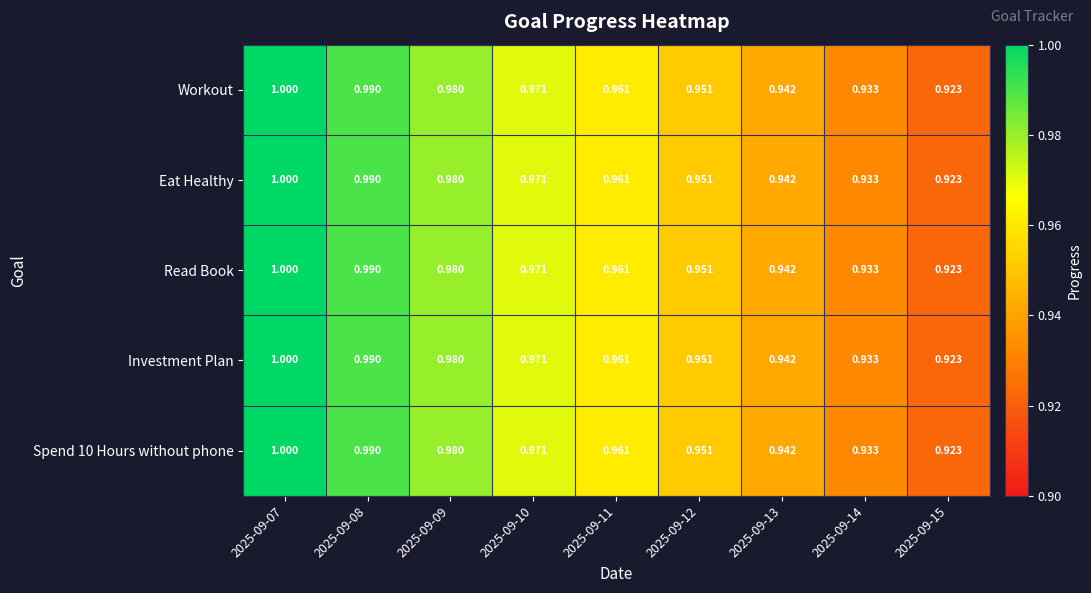

Is the value of Spend 10 Hours without phone at 2025-09-15 greater than the value of Read Book at 2025-09-09?

No